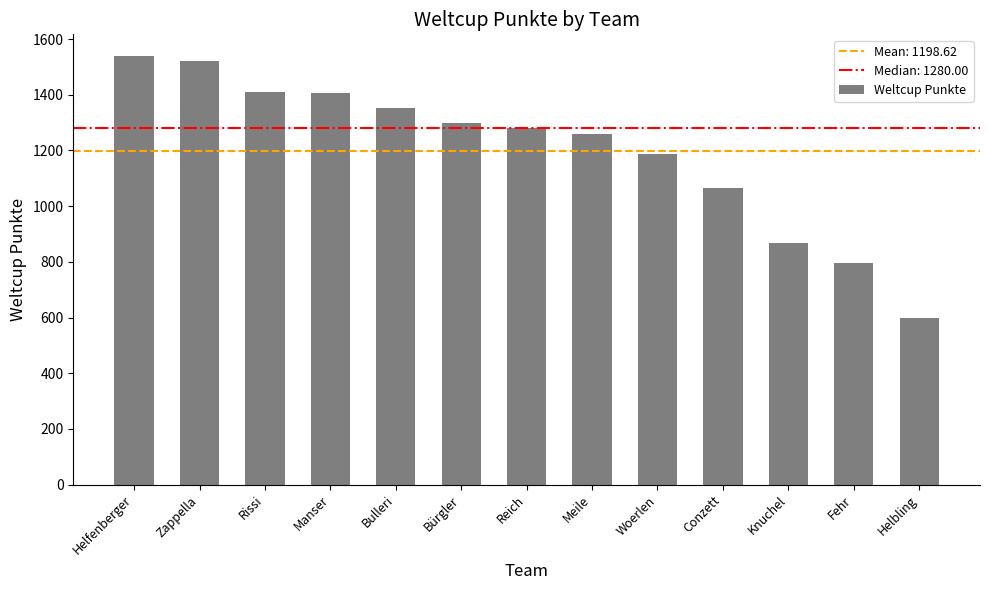

The chart shows a value of 1836 at Rissi. True or false?

False